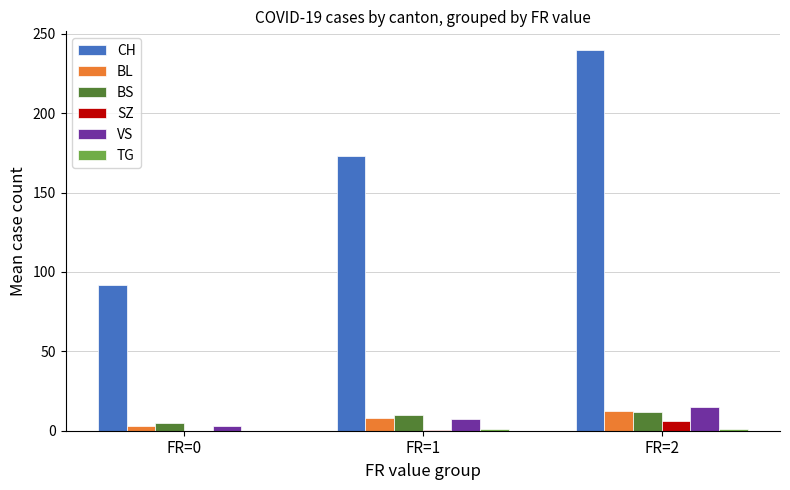

How many data points in BL are above 7?

2